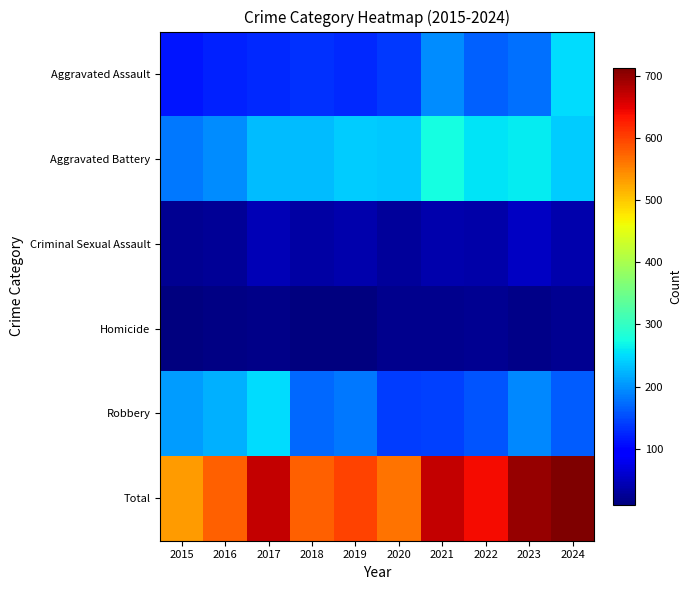

Which series has the widest spread of values?

Total